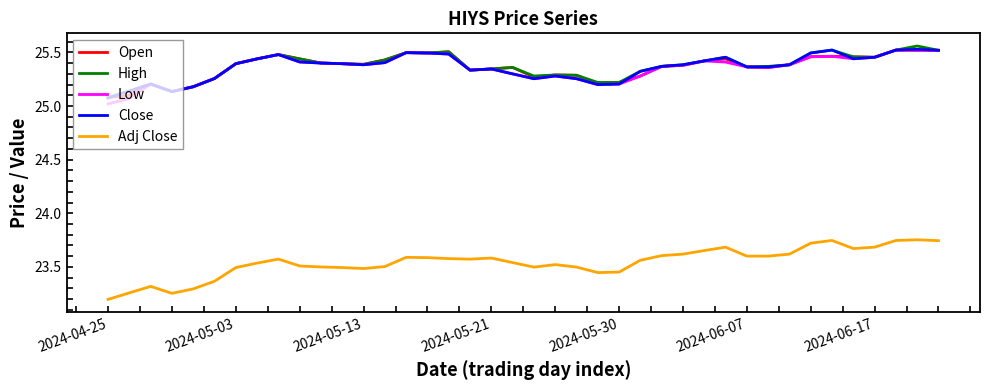

True or false: Close and Adj Close cross at least once.

False